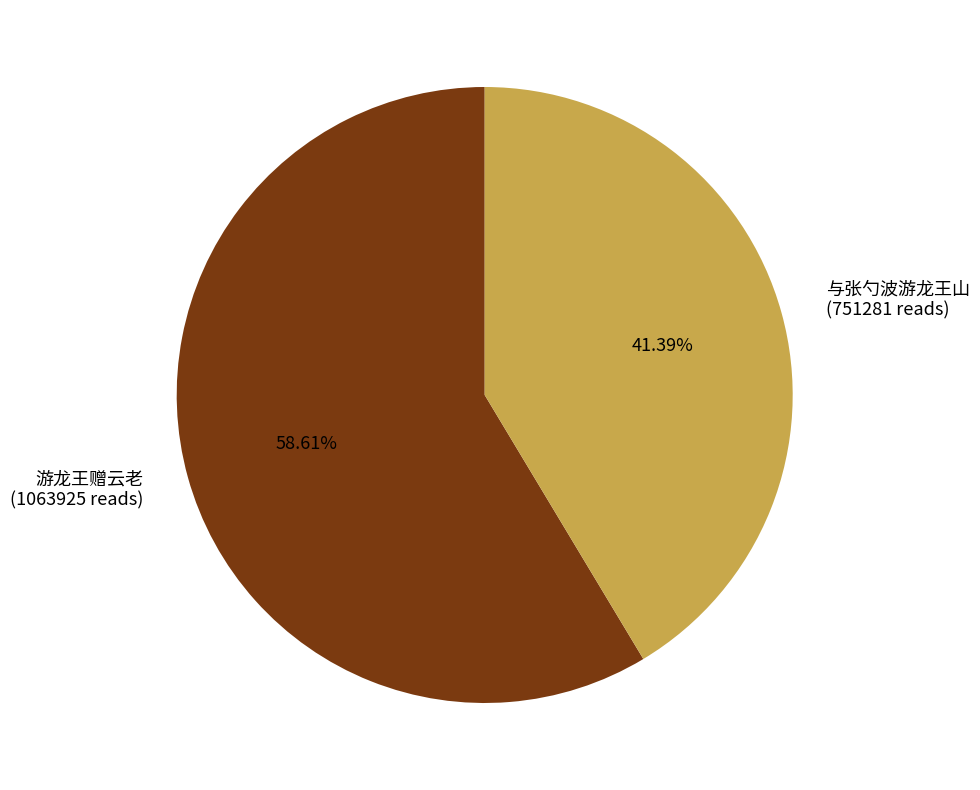

To the nearest percent, what is the difference between the largest and smallest slice percentages?

17%